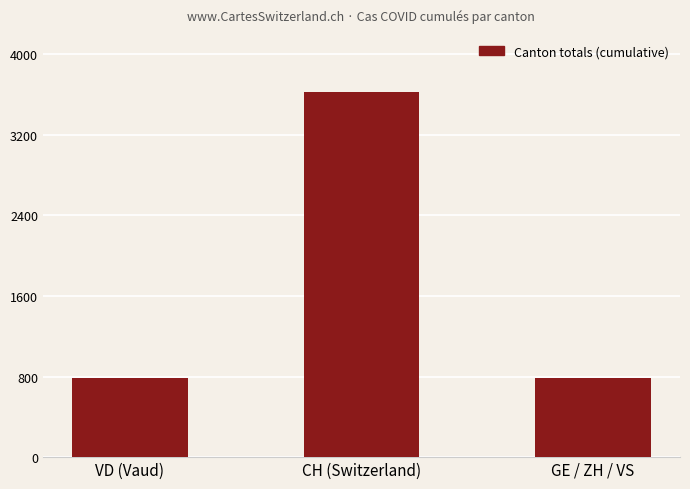

What value does the data have at CH (Switzerland), to the nearest 50?

3600